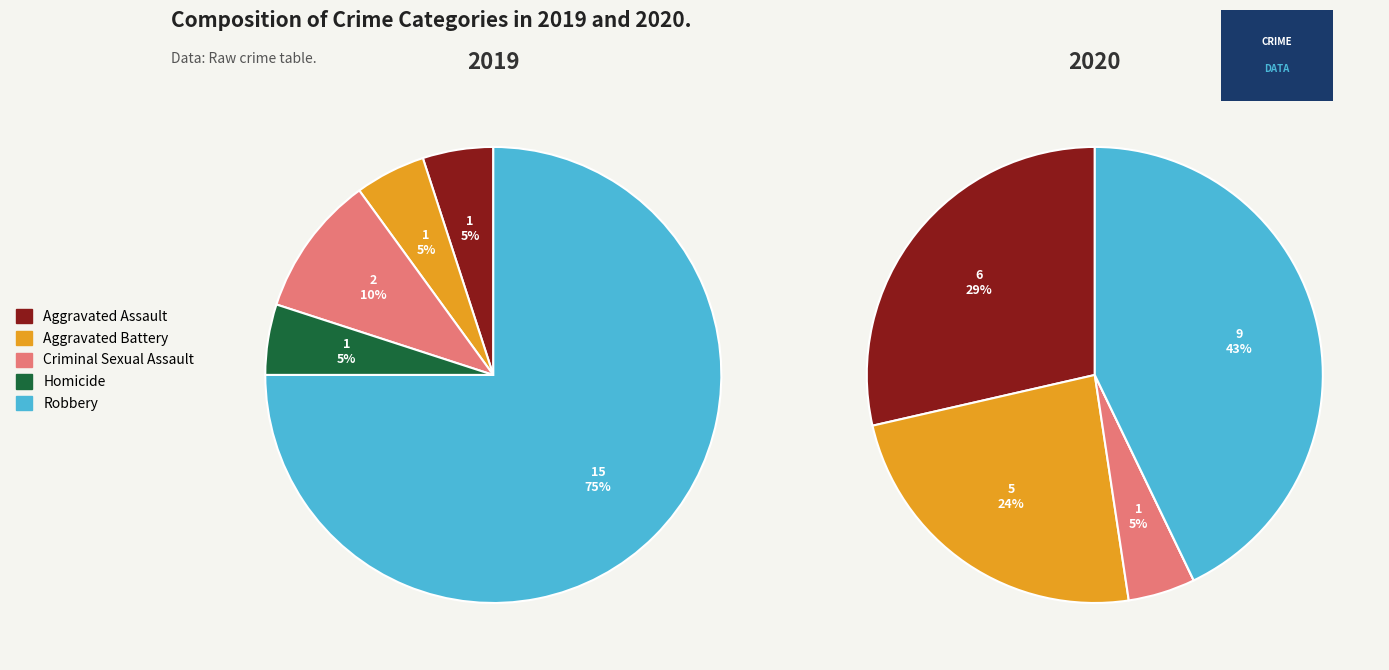

What percentage is the Homicide slice, to the nearest percent?

5%